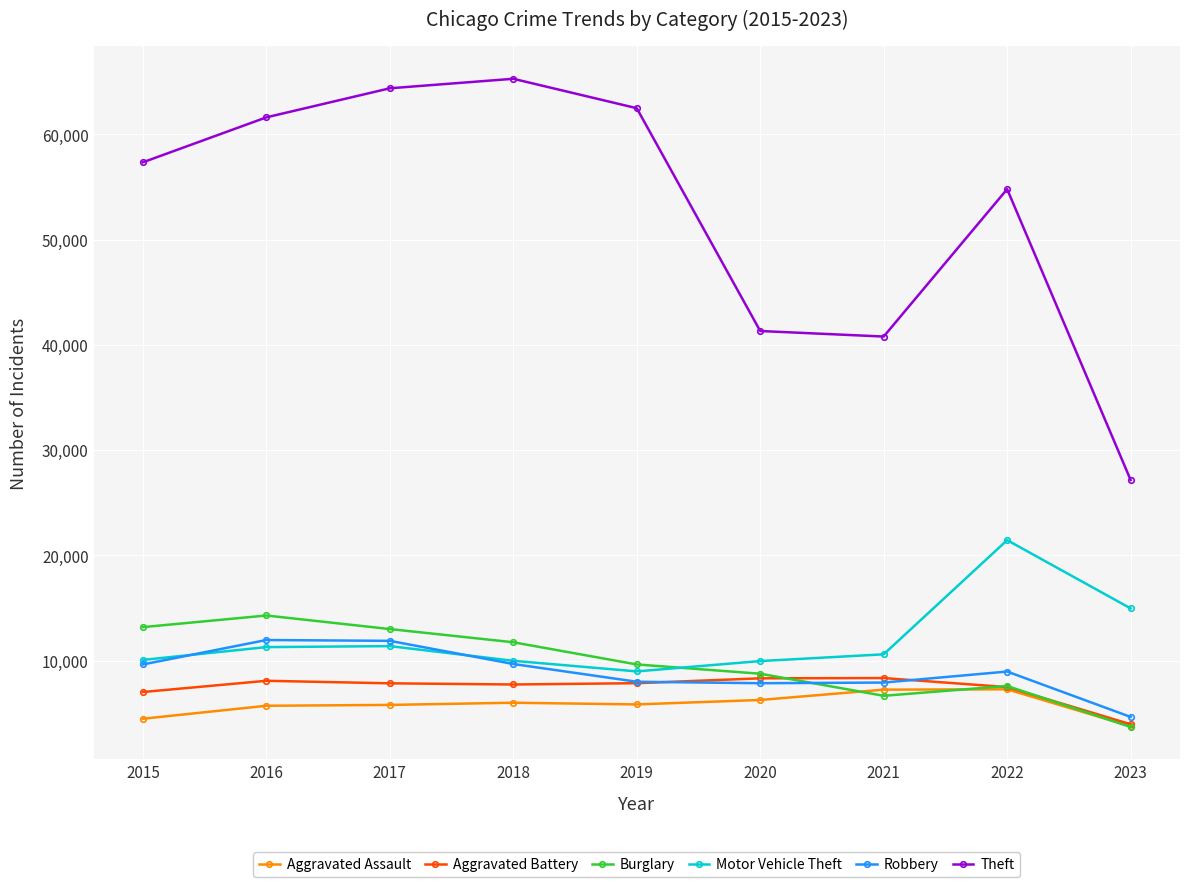

What is the difference between the maximum and minimum values in the Aggravated Battery series?

4390